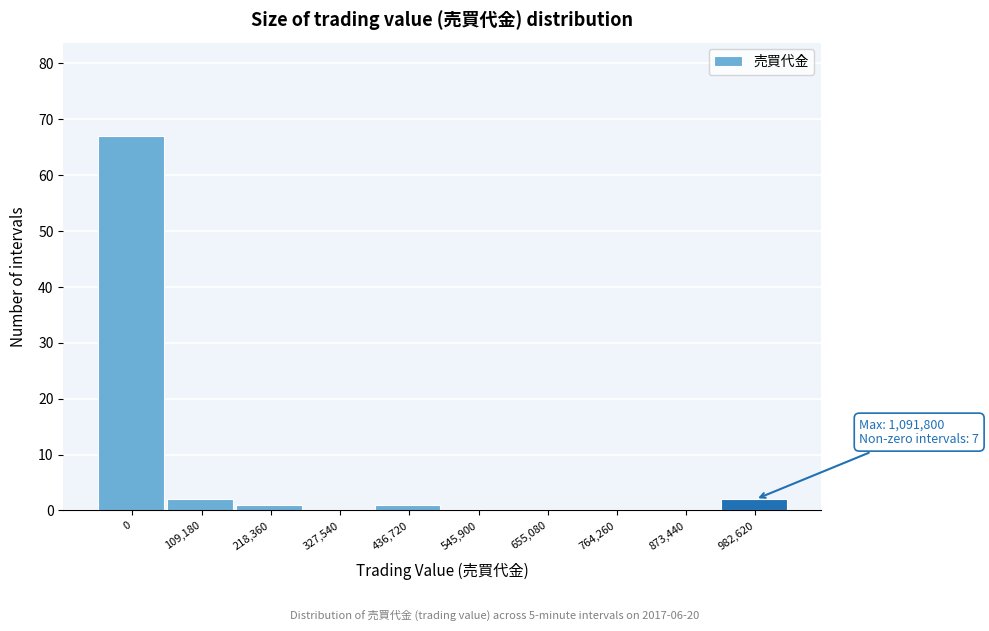

Reading left to right, what are all the values shown in this chart?

0=67	109,180=2	218,360=1	327,540=0	436,720=1	545,900=0	655,080=0	764,260=0	873,440=0	982,620=2